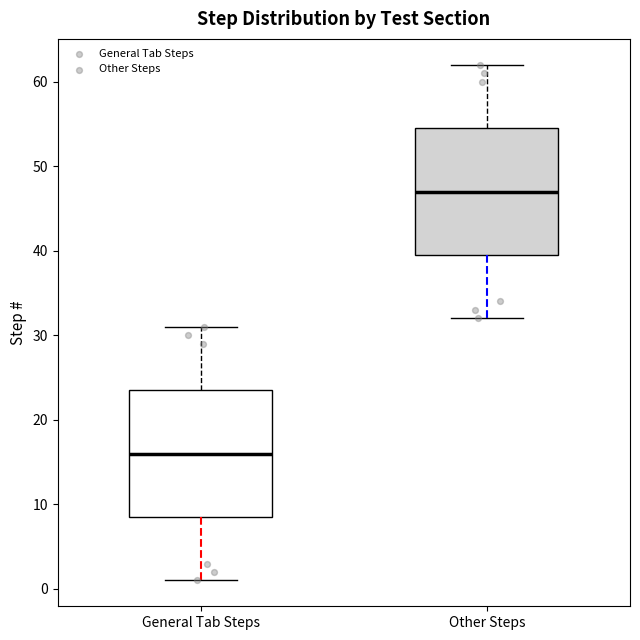

Which box's median line is the highest?

Other Steps